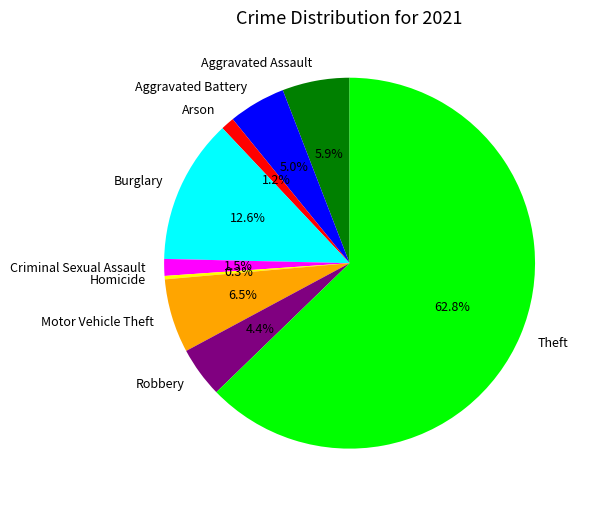

Is it true that Homicide is 8% of the pie?

False